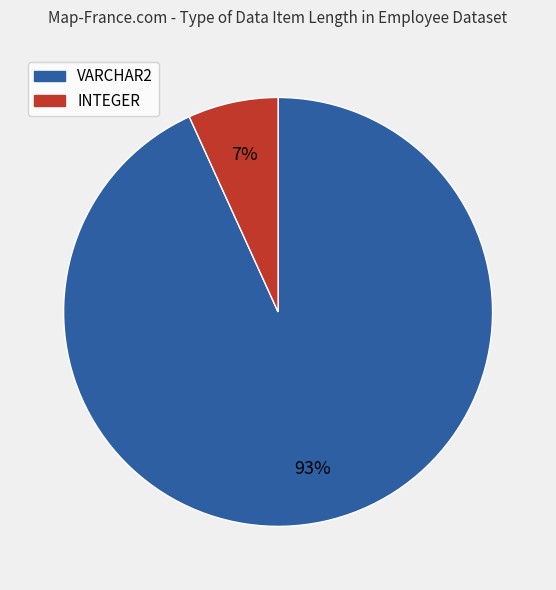

To the nearest percent, what is the difference between the largest and smallest slice percentages?

86%